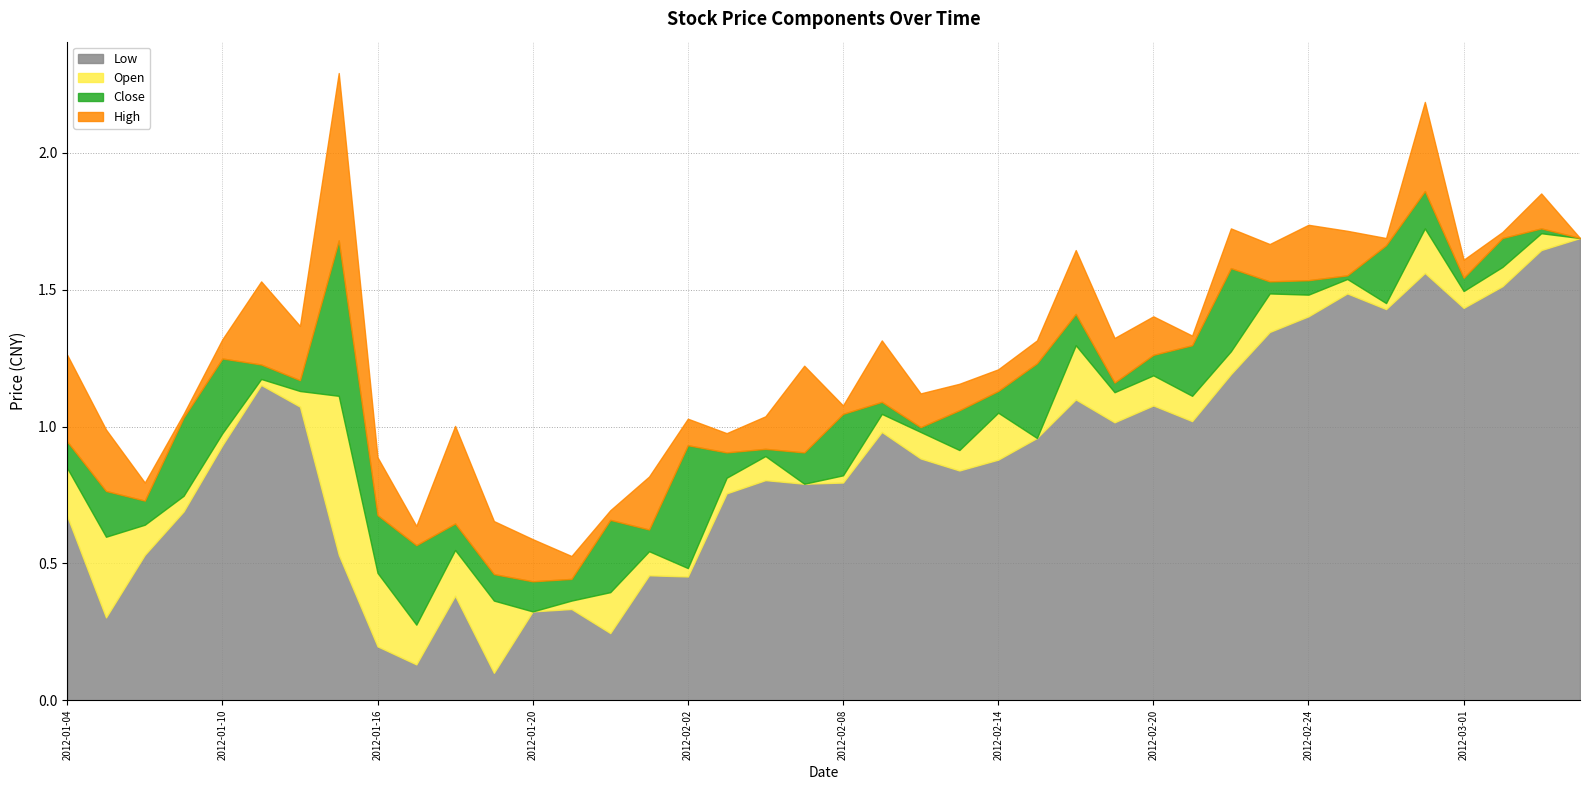

True or false: open has more than 0 interior local peaks.

True